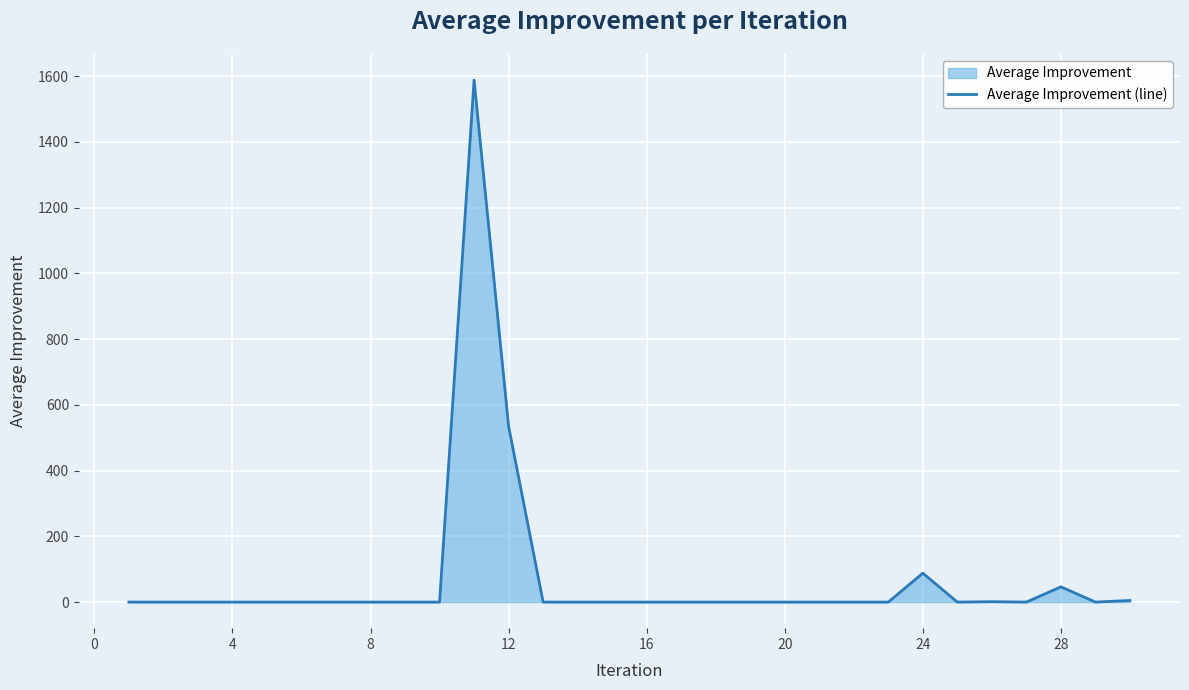

What is the maximum value shown in the chart?

1587.9